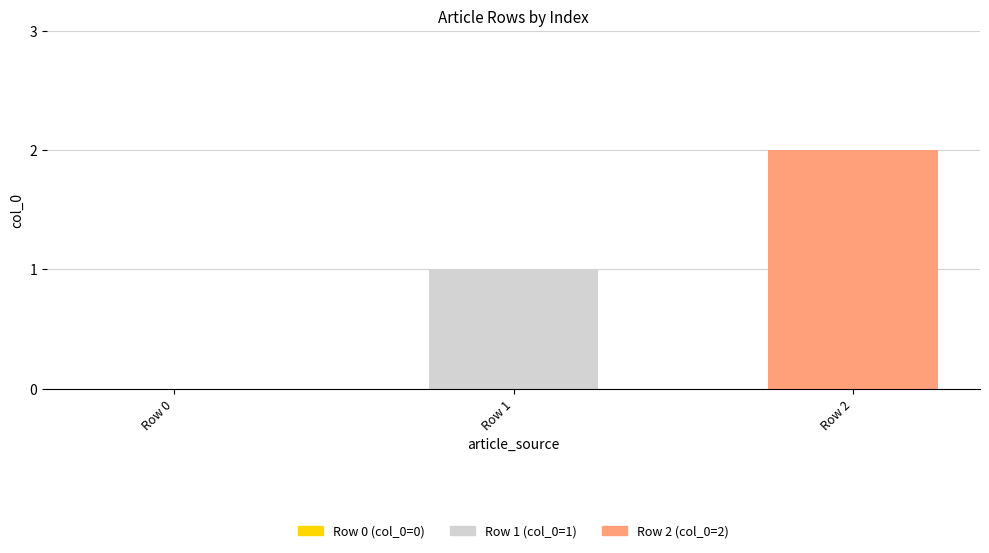

Count the number of categories in the chart.

3